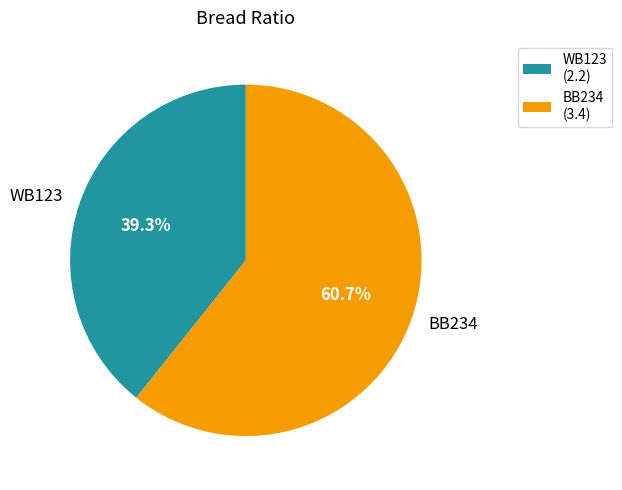

Rank the categories by value from lowest to highest.

WB123, BB234